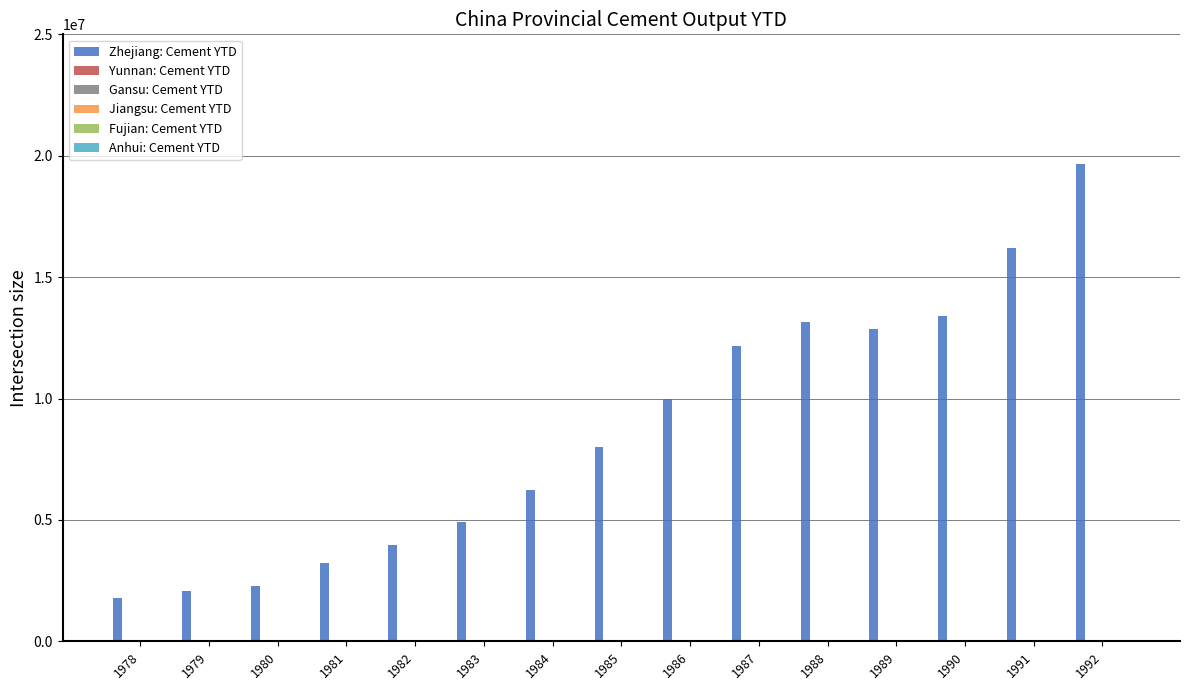

Reading right to left, what are all the values shown in this chart?

19660000	16220000	13400000	12880000	13140000	12160000	9980000	8000000	6240000	4920000	3970000	3220000	2280000	2075000	1805100